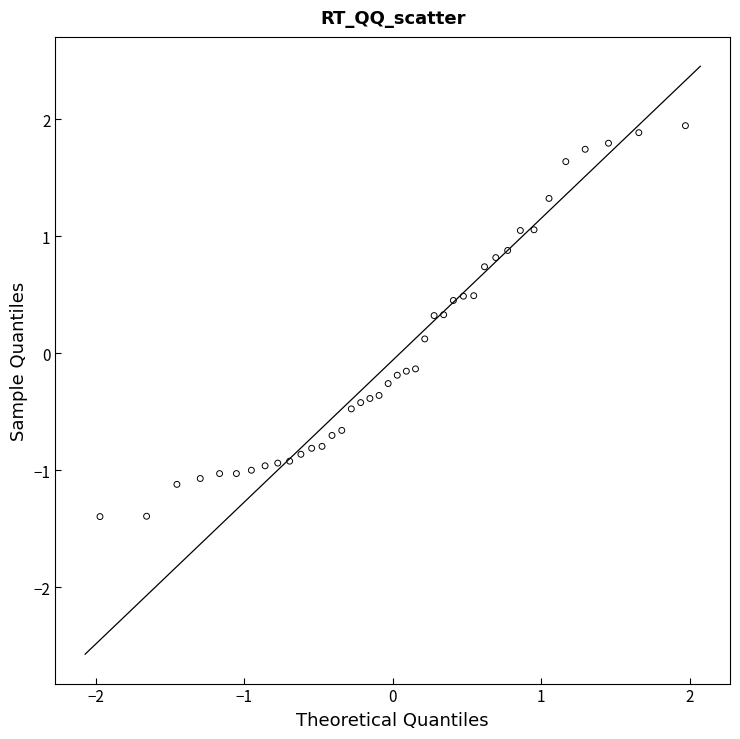

What is the range of Y values (max minus min)?

3.3